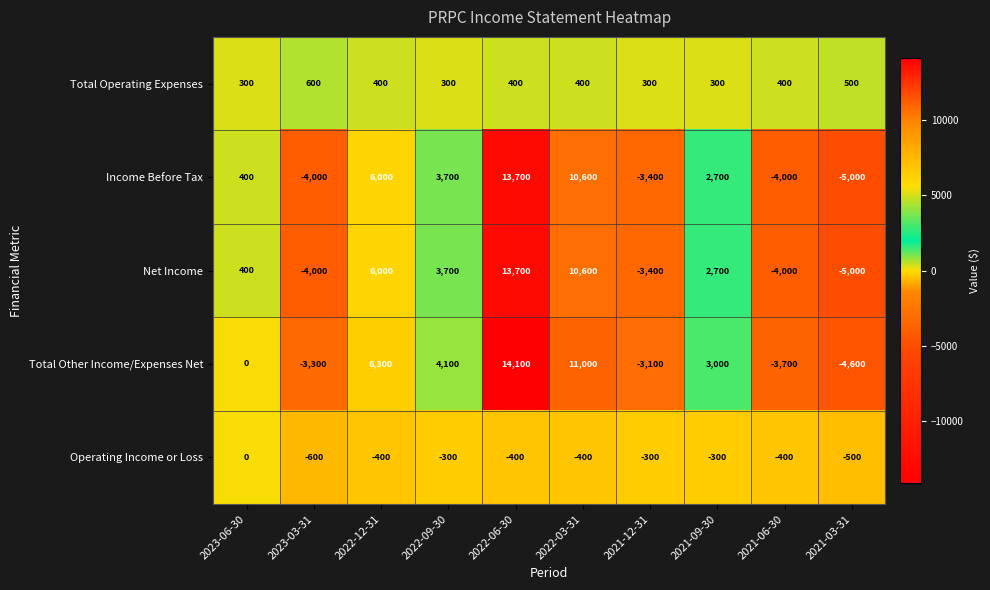

Which series changed the most between 2023-06-30 and 2022-03-31?

Total Other Income/Expenses Net